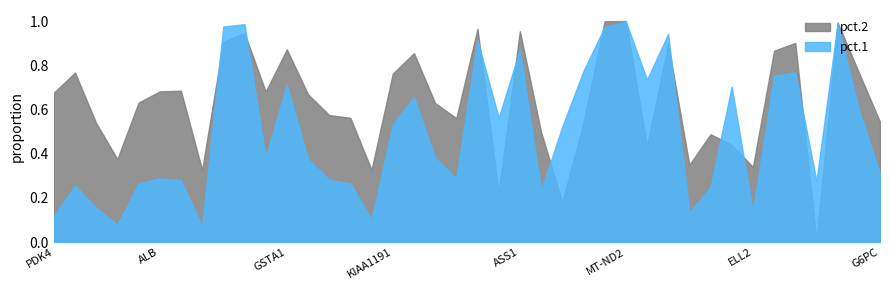

Rank the categories by pct.1 value from lowest to highest.

DUSP1, TIPARP, GADD45B, PDK4, ZFP36, ELL2, TSC22D3, TFCP2L1, GGACT, ERRFI1, ZFAND5, KLF6, IGKC, FKBP5, SGK1, ALB, KLF9, G6PC, FBXO21, GSTA2, GADD45A, S100A1, KIAA1191, IFI6, ALDH3A2, HPD, TNFSF10, GSTA1, PIGR, ADI1, MME, CD74, ASS1, ALDOB, NAT8, MT-ATP8, B2M, SPP1, GPX3, MT-ND2